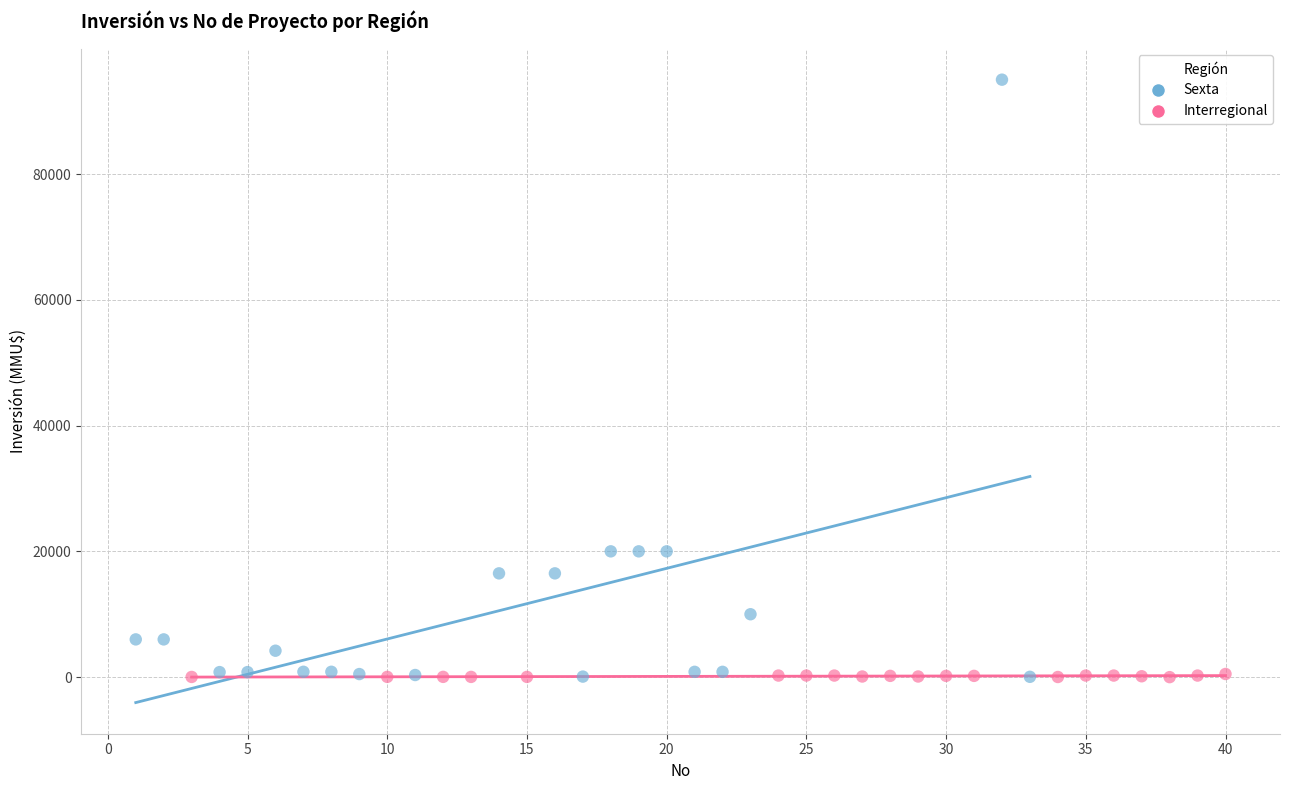

Which series has the largest Y range (max minus min)?

Sexta